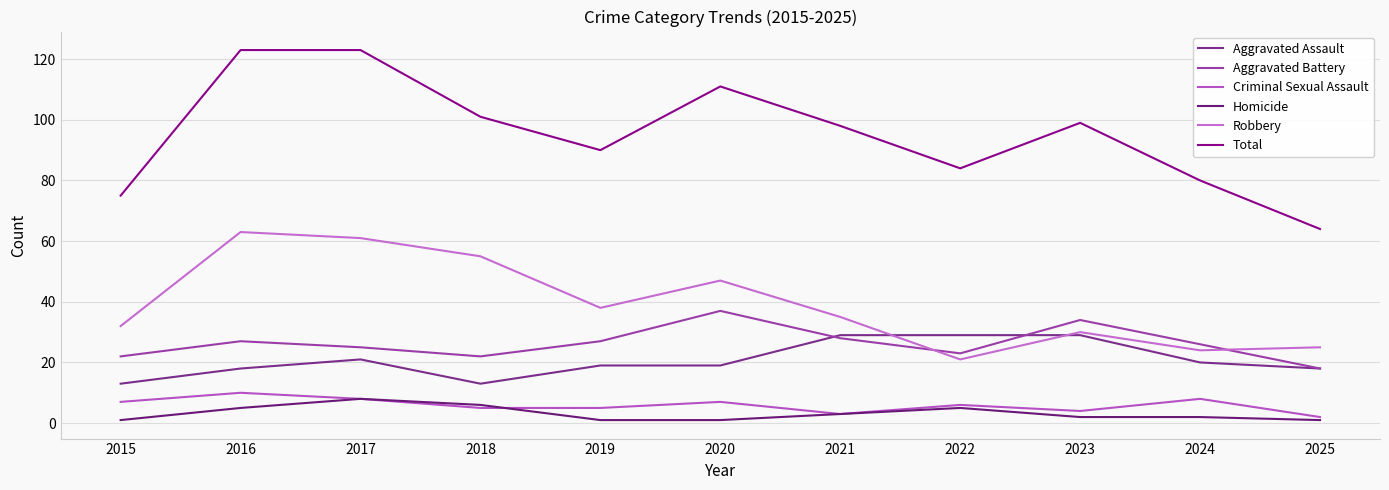

Which series has the largest range (max minus min)?

Total